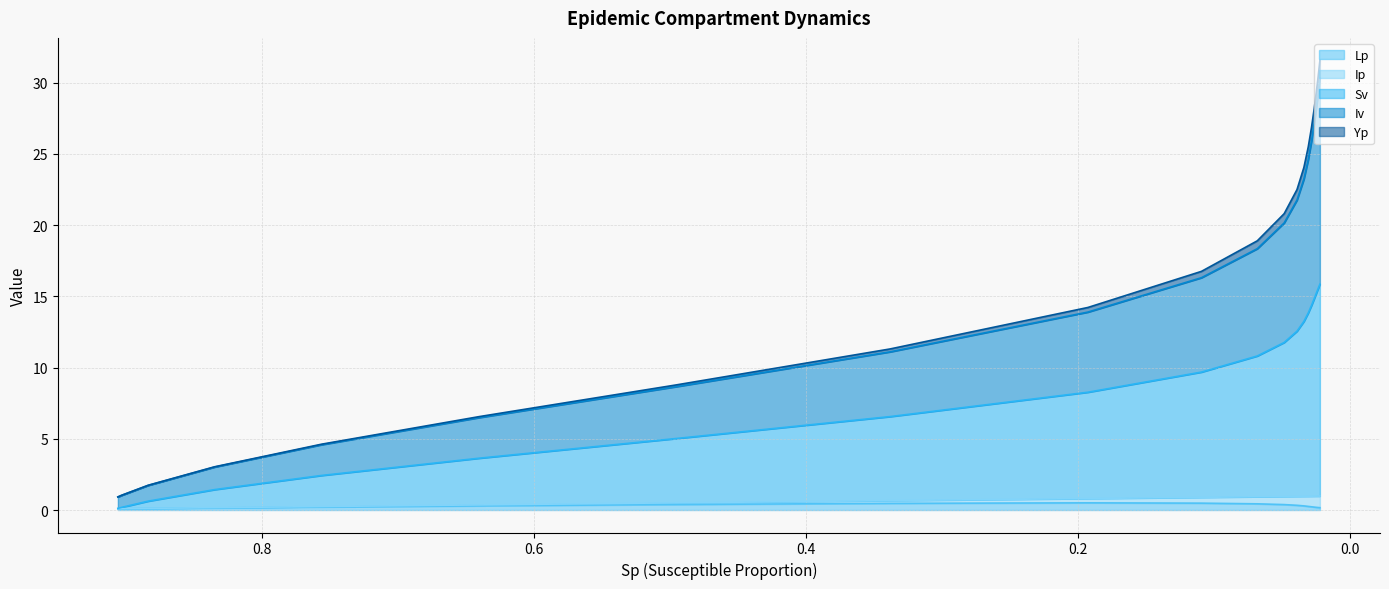

What is the maximum value shown in the chart?

31.6